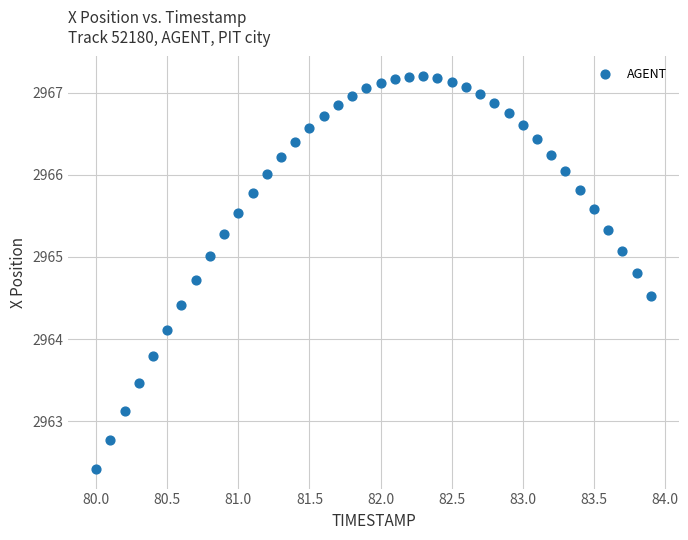

What is the range of Y values (max minus min)?

4.8